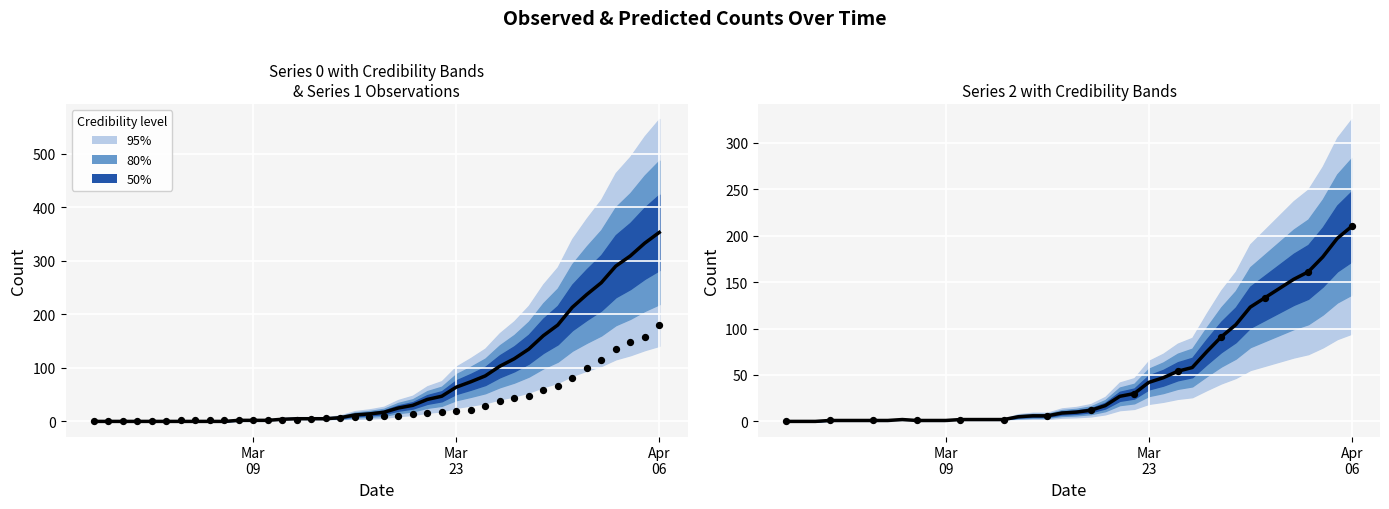

What is the total value across all series at 2020-03-18?

38